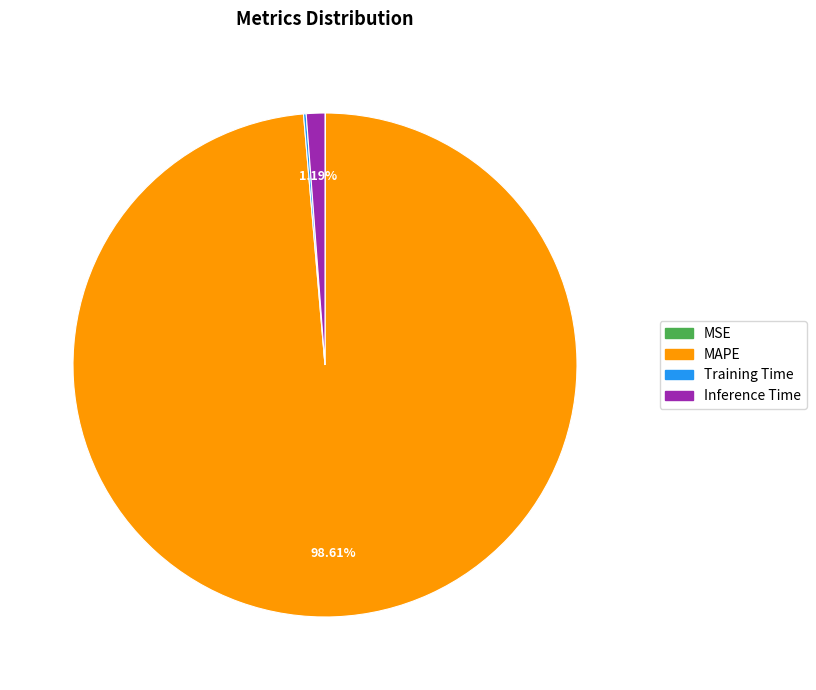

What percentage do MAPE and Inference Time together represent?

99.8%